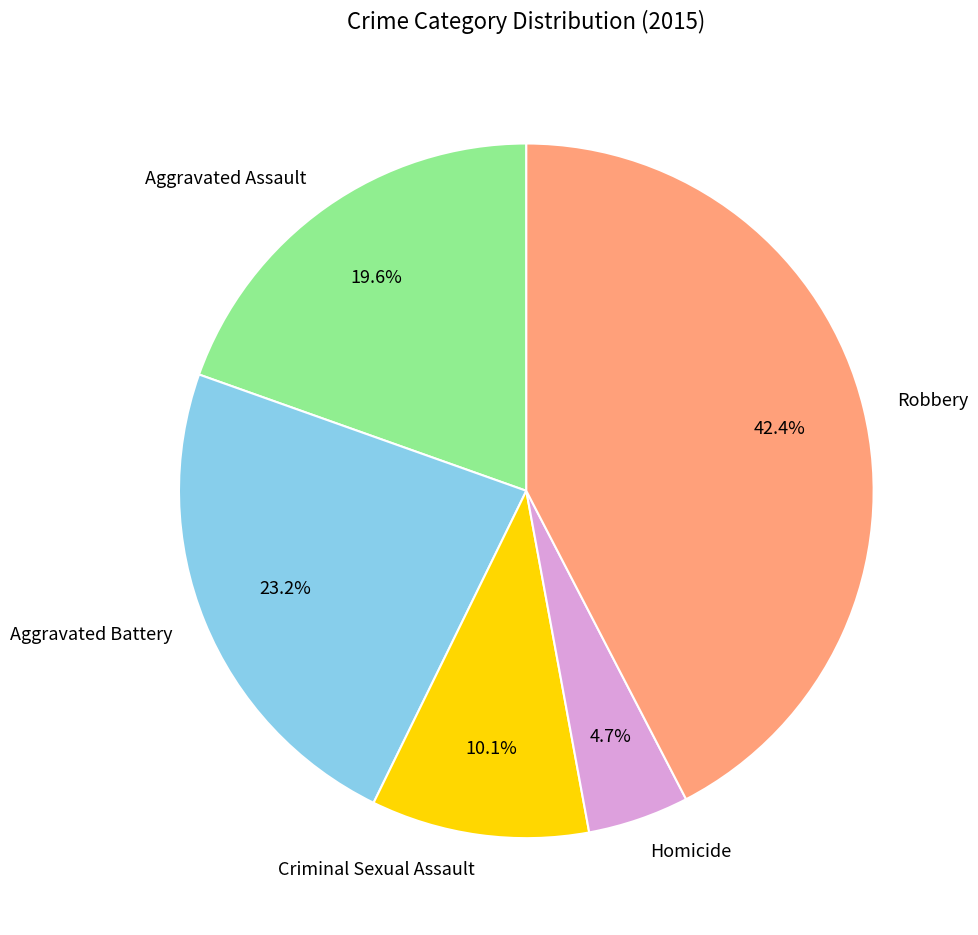

The Aggravated Battery slice represents 11% of the pie. True or false?

False